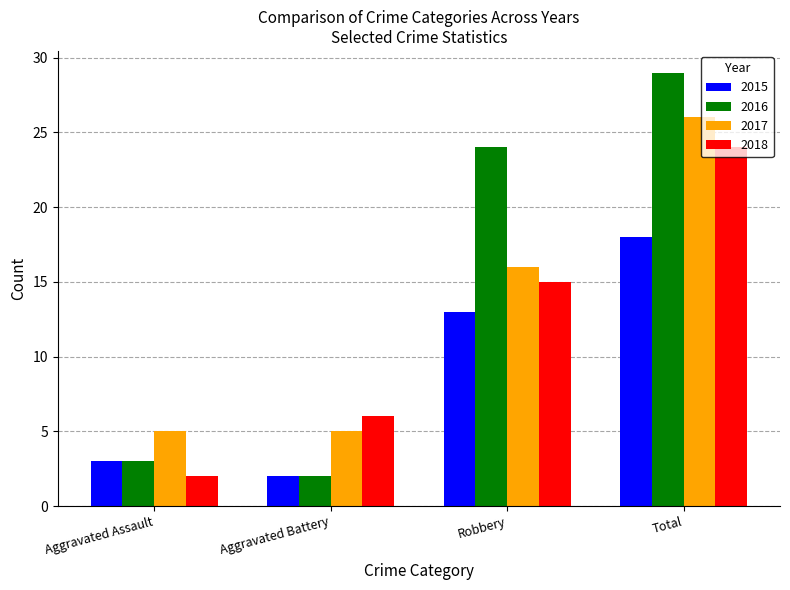

Which series has the widest spread of values?

2016